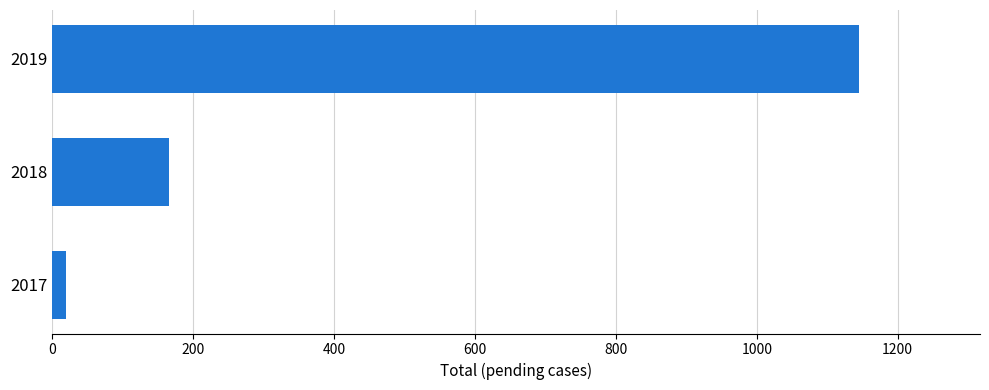

List the labels in order of value, smallest first.

2017, 2018, 2019